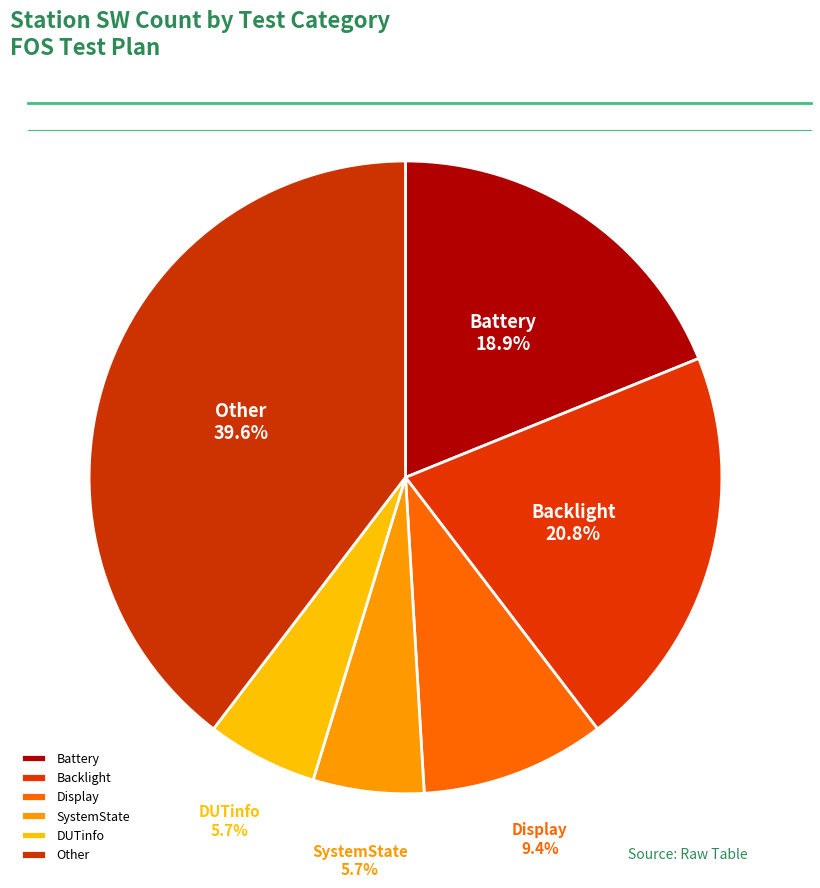

How many segments does this pie chart have?

6